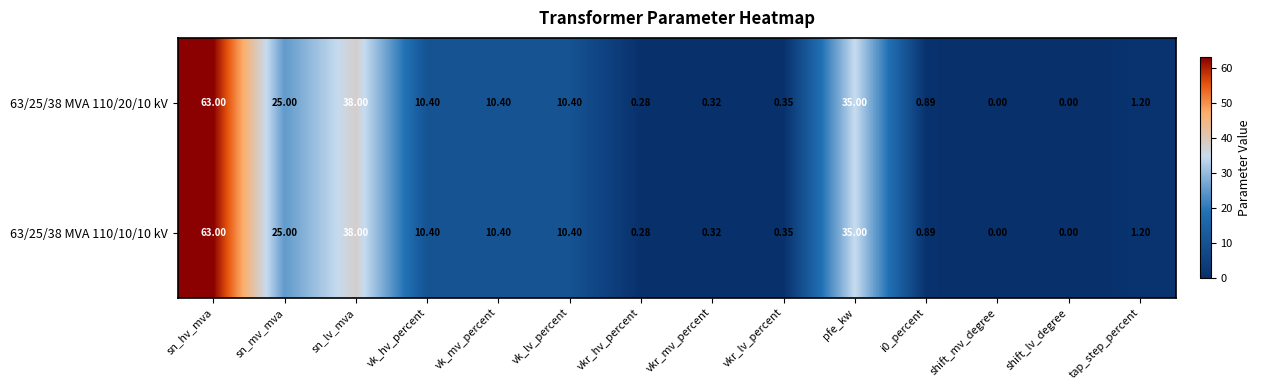

Is the value of 63/25/38 MVA 110/20/10 kV at vk_lv_percent greater than the value of 63/25/38 MVA 110/10/10 kV at i0_percent?

Yes